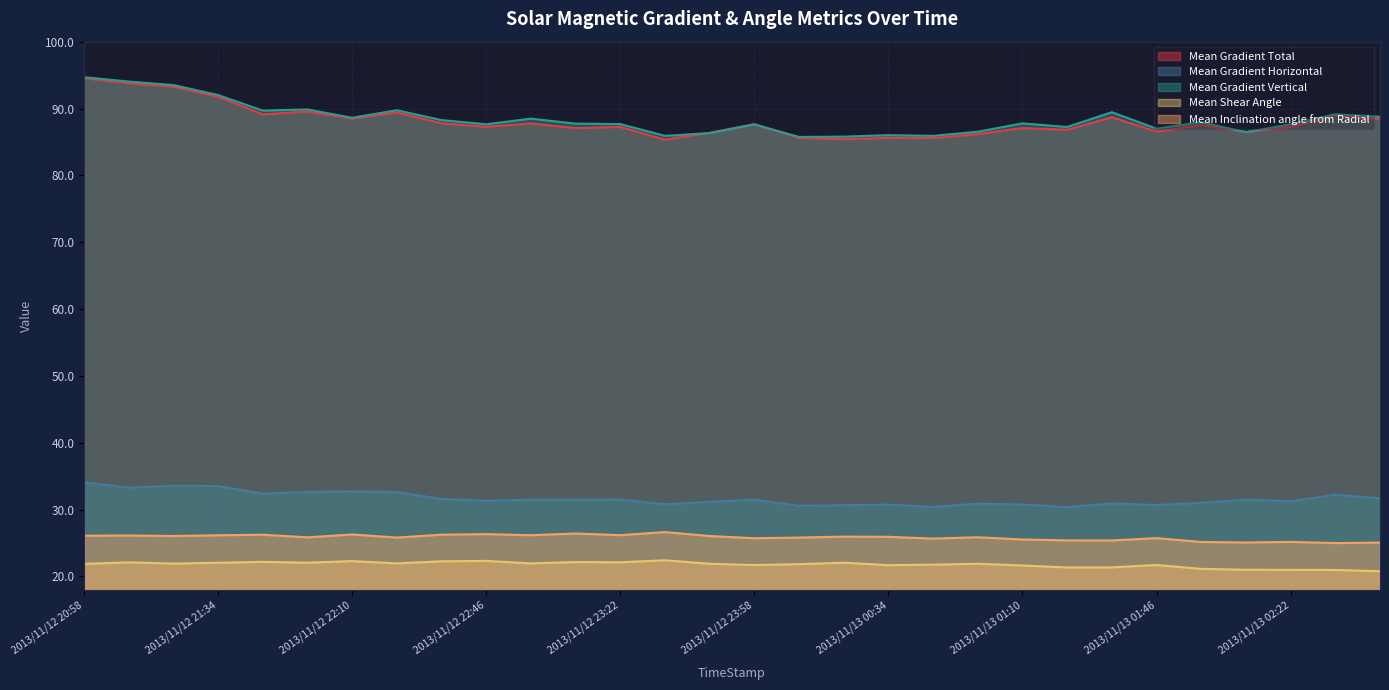

In Mean Gradient Vertical, how many points are lower than both neighbors (excluding endpoints)?

9